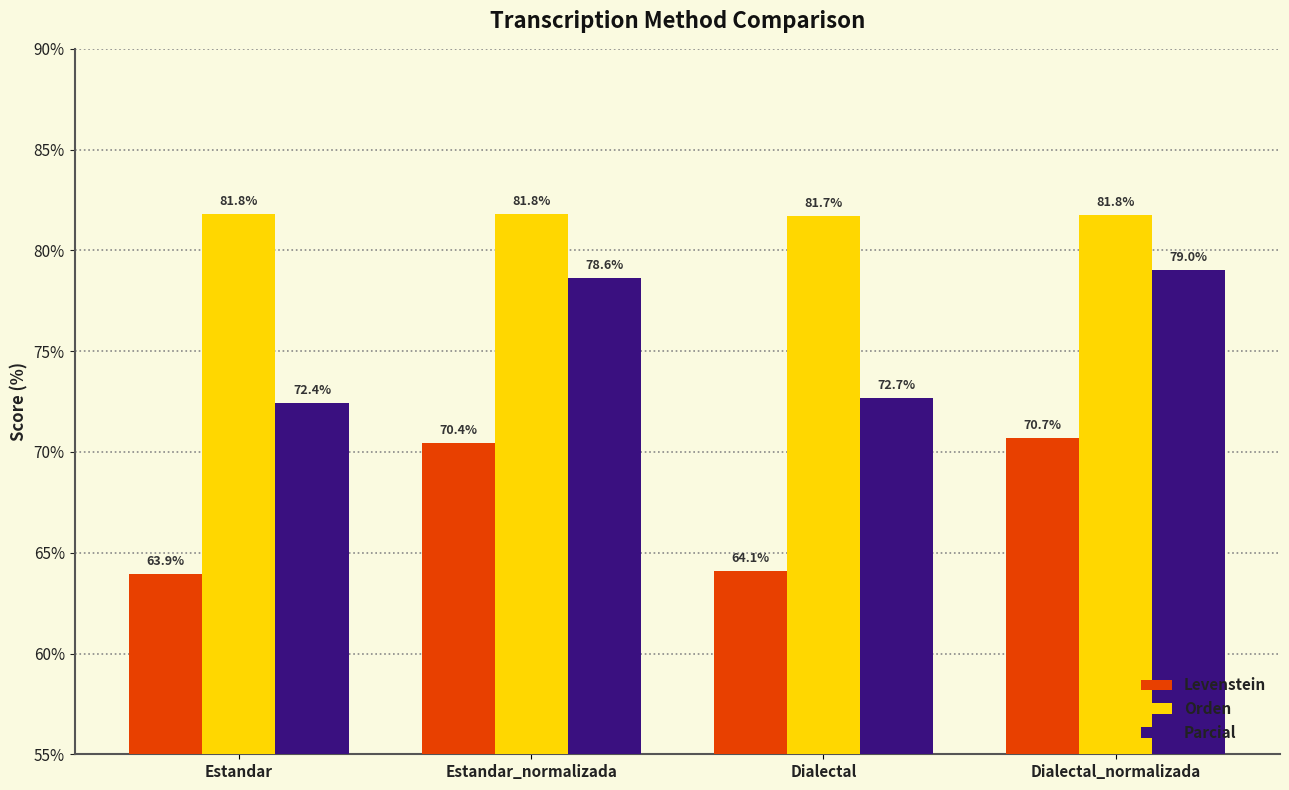

What is the spread (max minus min) of values at Estandar_normalizada?

11.3